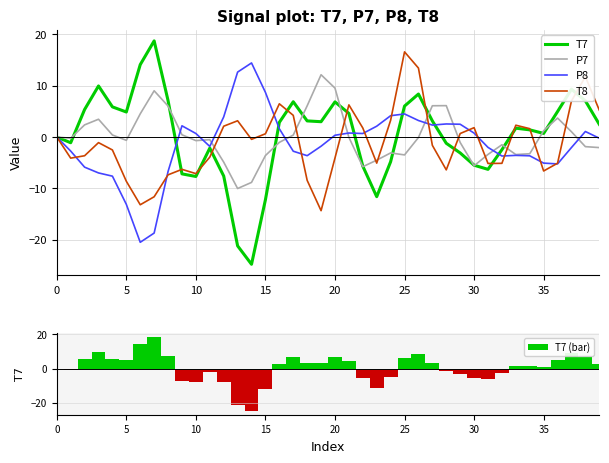

What are all the series names shown in the legend?

T7, P7, P8, T8, T7 (bar)